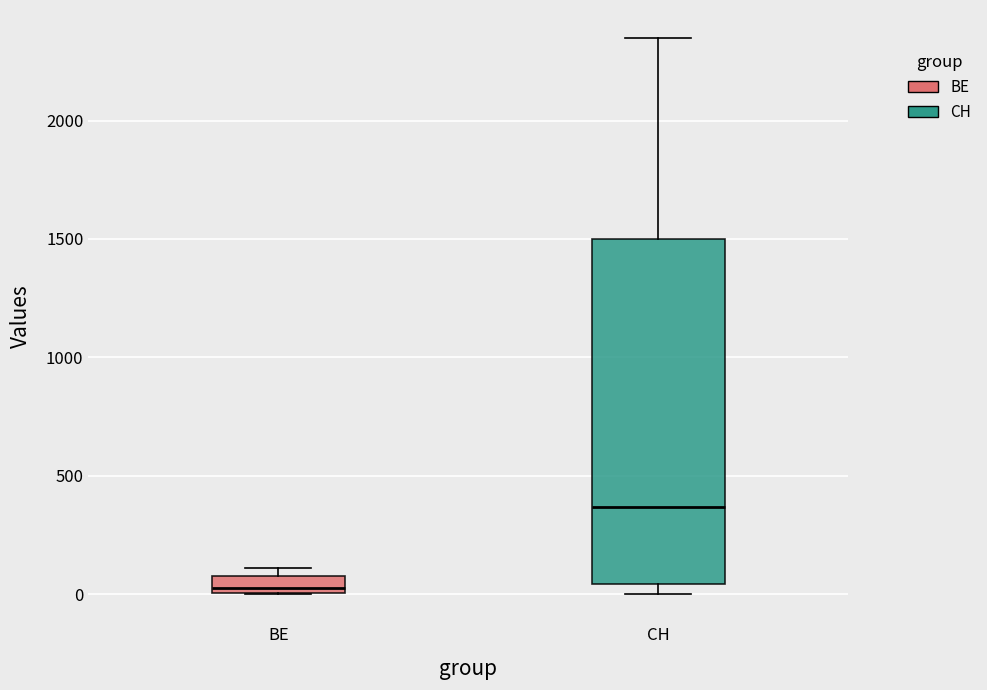

Which box has the lowest median line?

BE